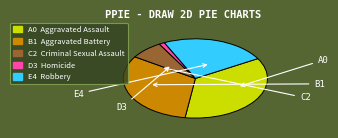

Is there a majority slice in this chart?

No